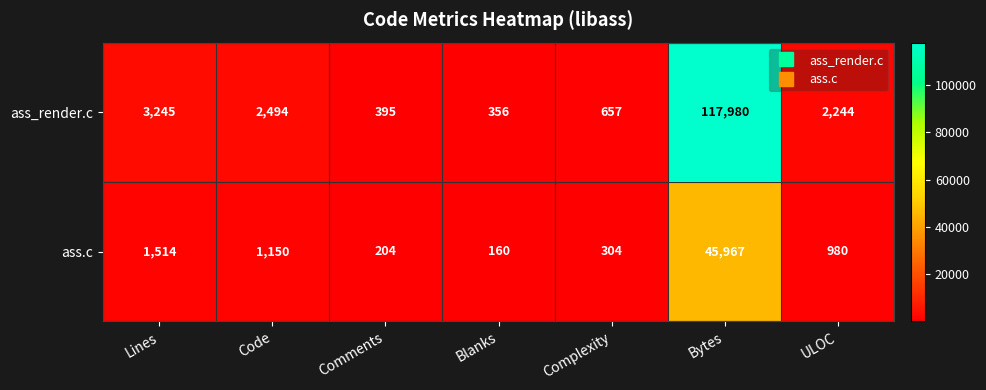

At Bytes, list the series in order from smallest to largest.

ass.c, ass_render.c